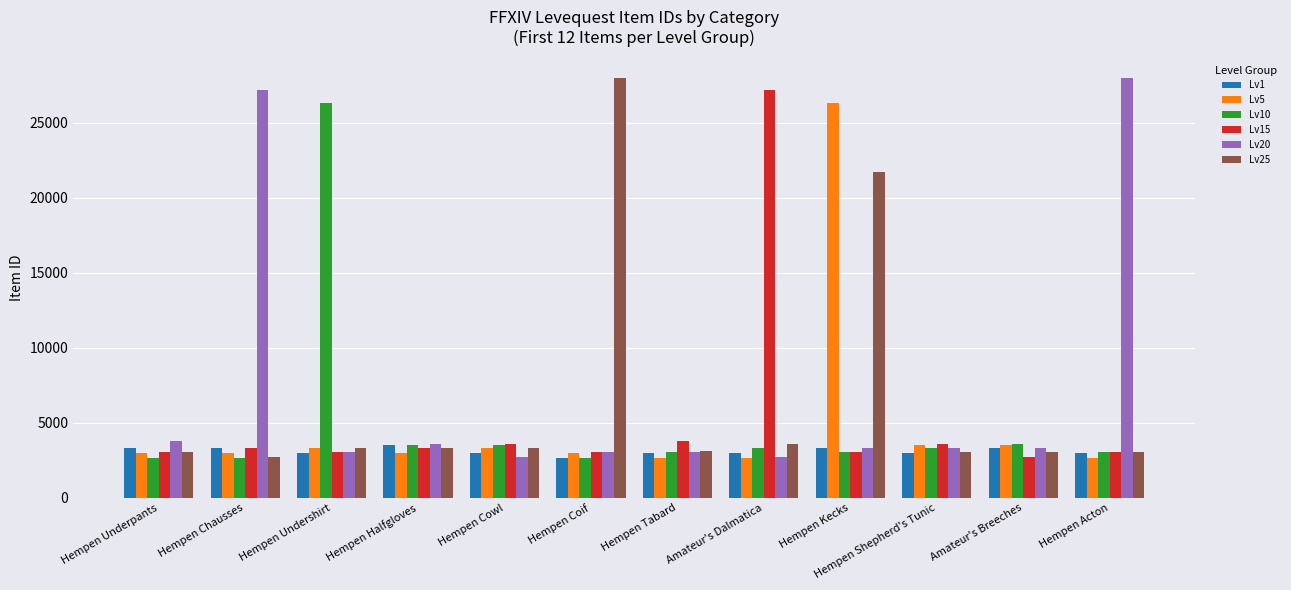

At which label does Lv10 first exceed 3325?

Hempen Undershirt